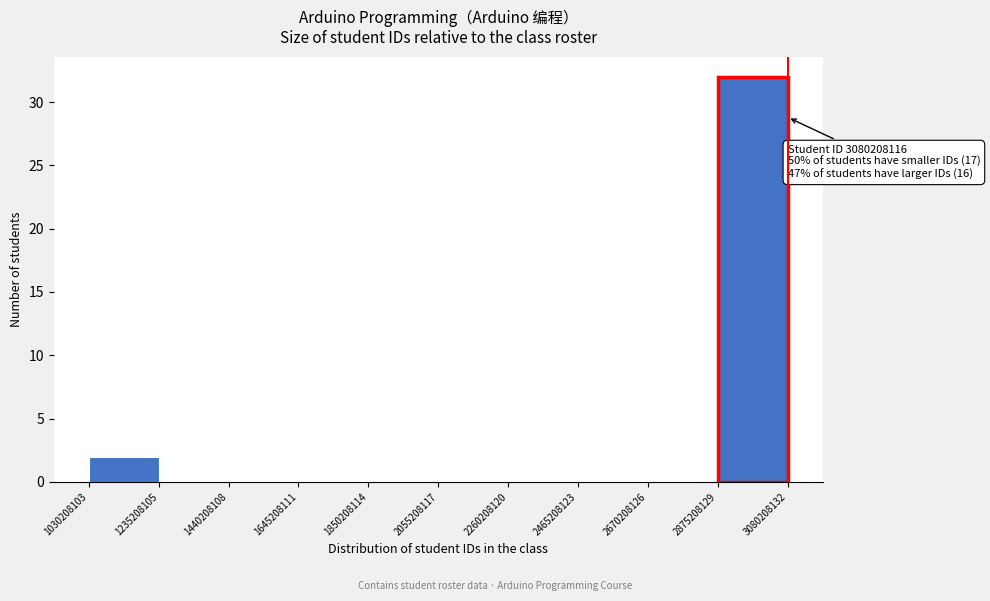

Over which range of the x-axis is the bar tallest?

2875208129 to 3080208132